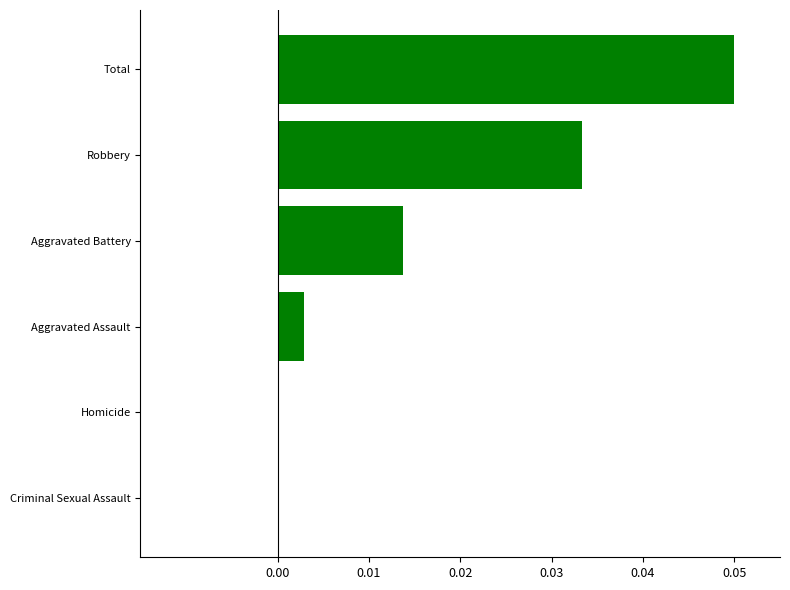

Is it true that the value at Aggravated Assault is 0.0?

True